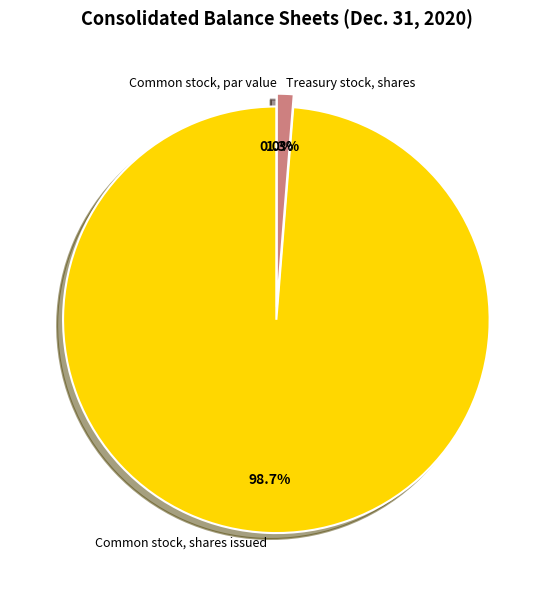

To the nearest percent, what is the difference between the largest and smallest slice percentages?

99%